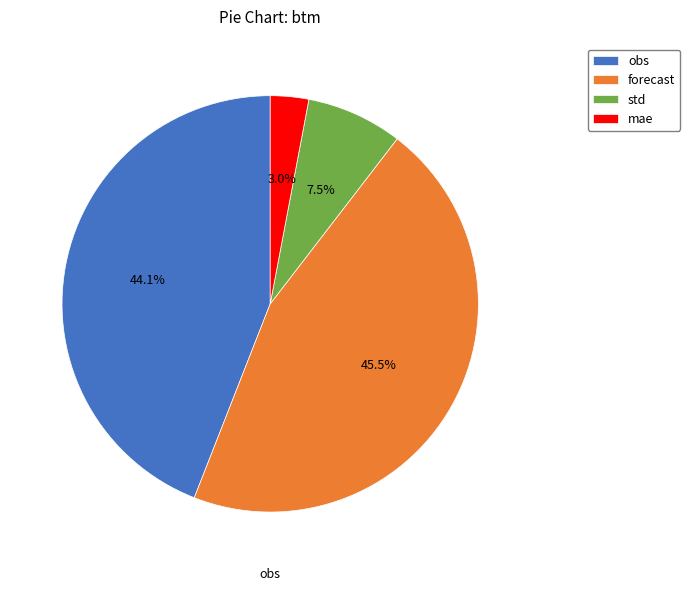

What is the smallest slice in the pie chart?

mae